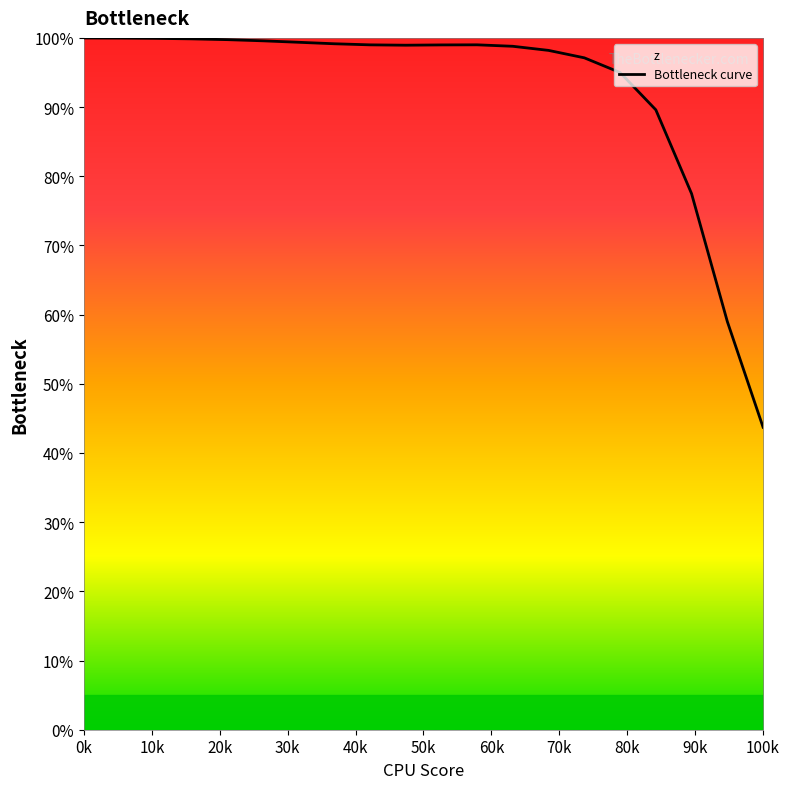

Reading left to right, transcribe all the data shown in this chart.

1.0	1.0	1.0	1.0	1.0	1.0	1.0	1.0	1.0	1.0	1.0	1.0	1.0	1.0	1.0	0.9	0.9	0.8	0.6	0.4